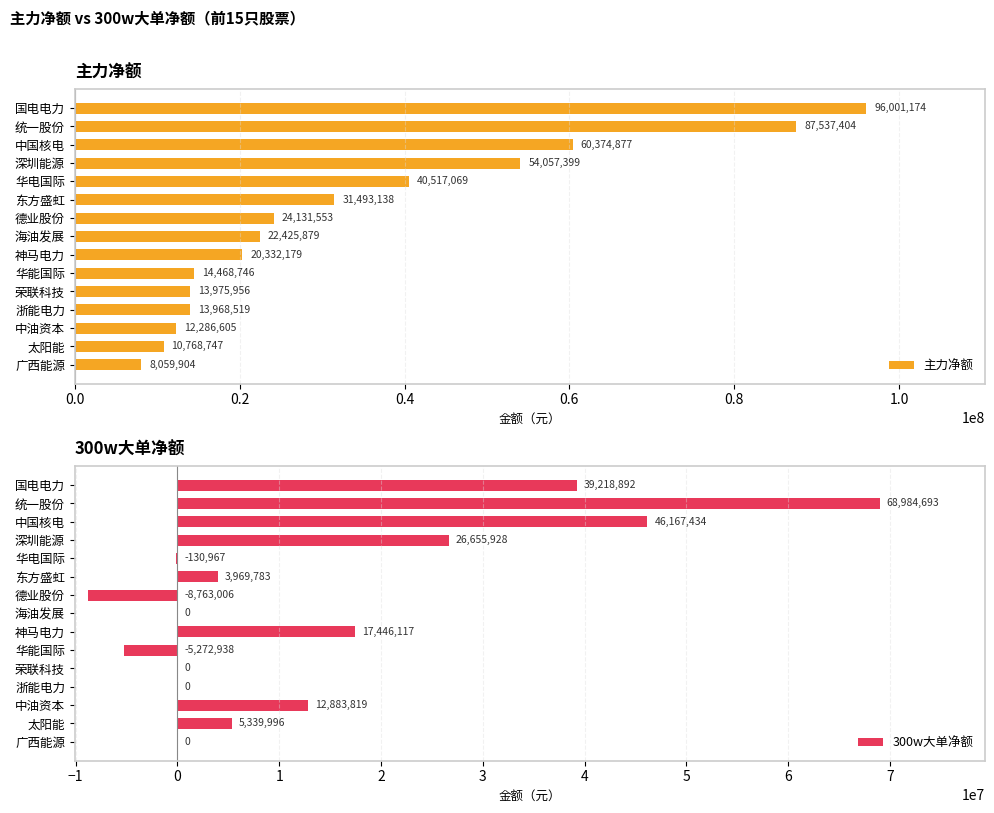

Read the 主力净额 value at 广西能源, to the nearest 10.

8059900